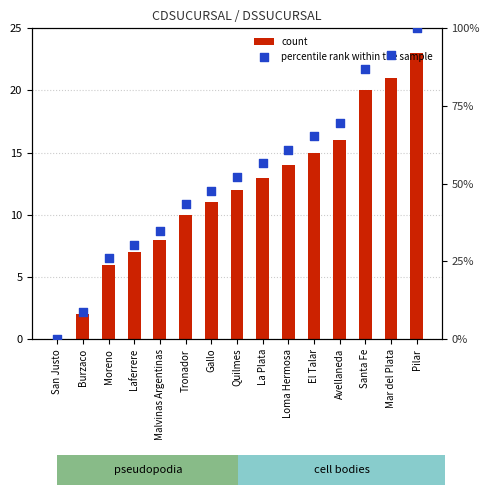

What are all the series names shown in the legend?

count, percentile rank within the sample